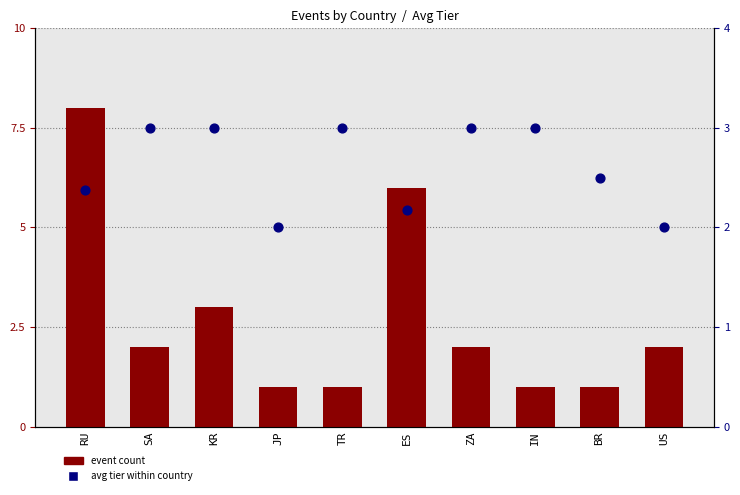

Is the value of event count at BR greater than the value of avg tier within country at RU?

No